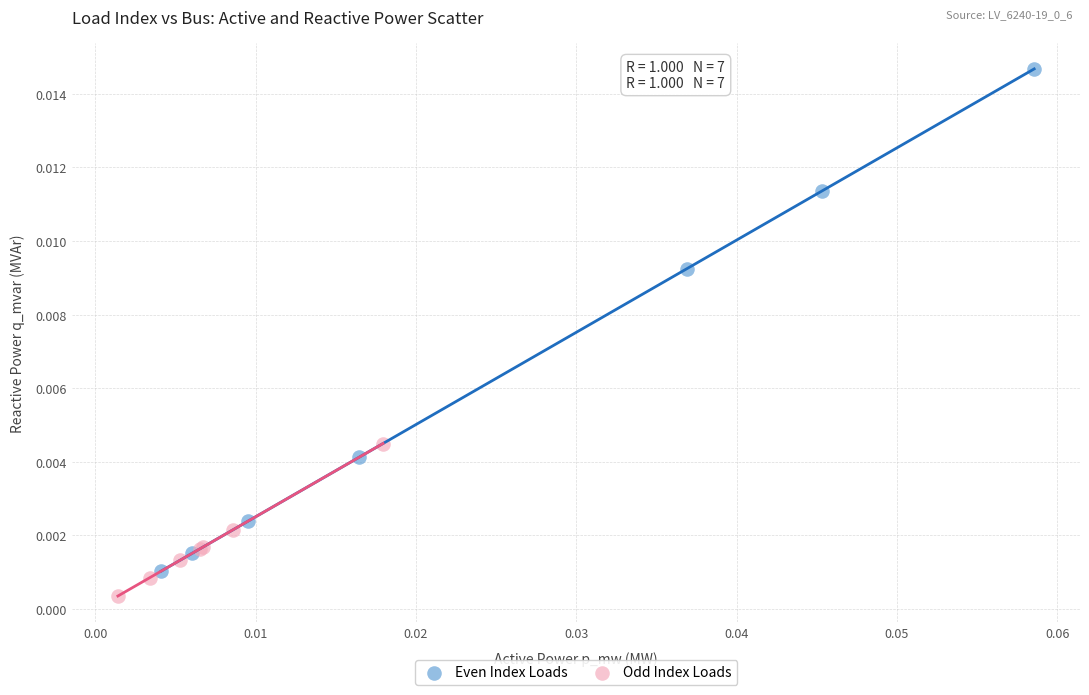

Which series contains the lowest Y value?

Odd Index Loads